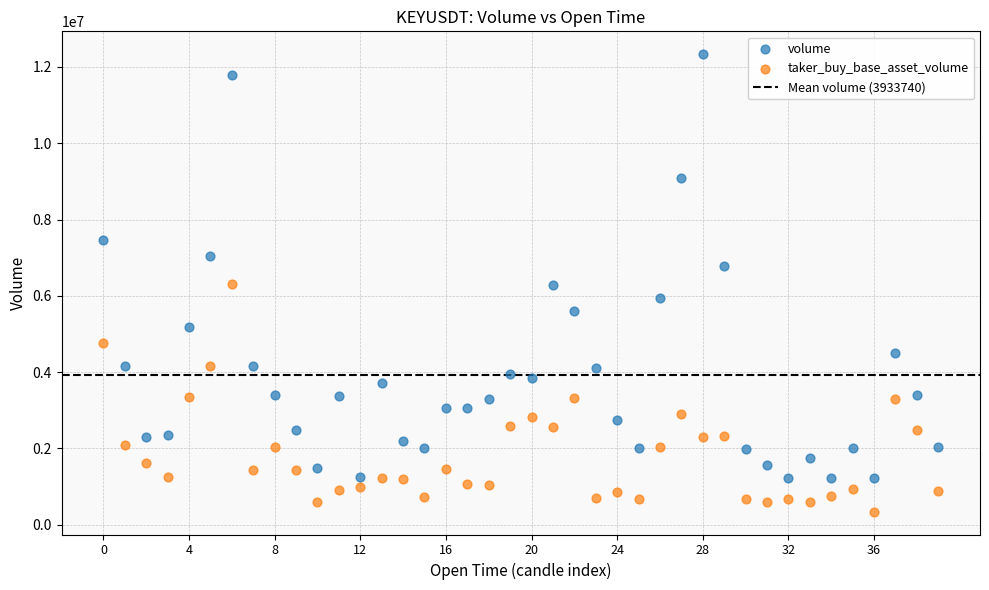

Which series contains the highest Y value?

volume